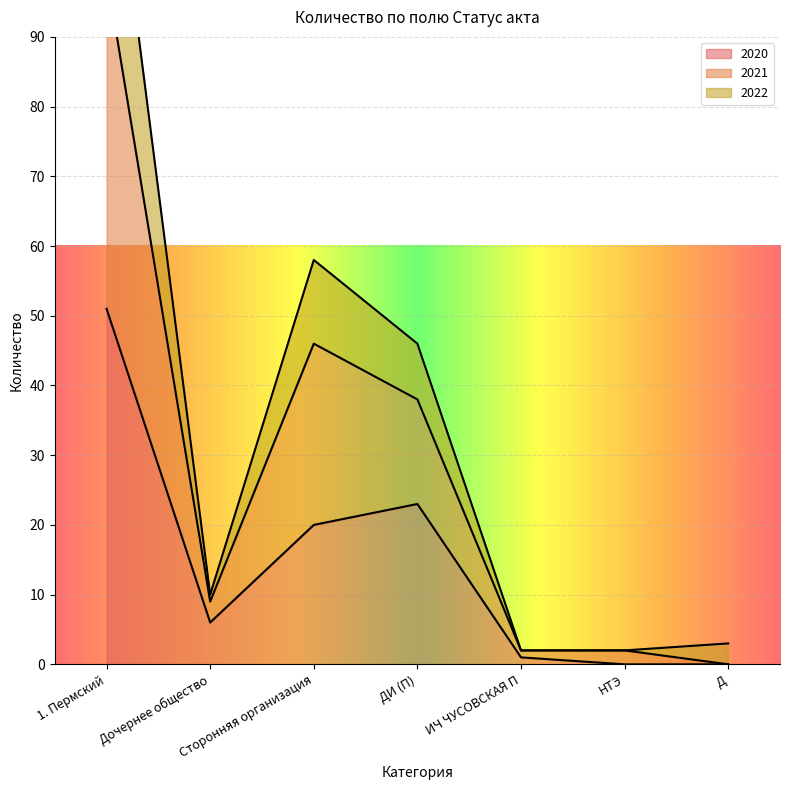

At which label is 2020 closest to 25?

ДИ (П)